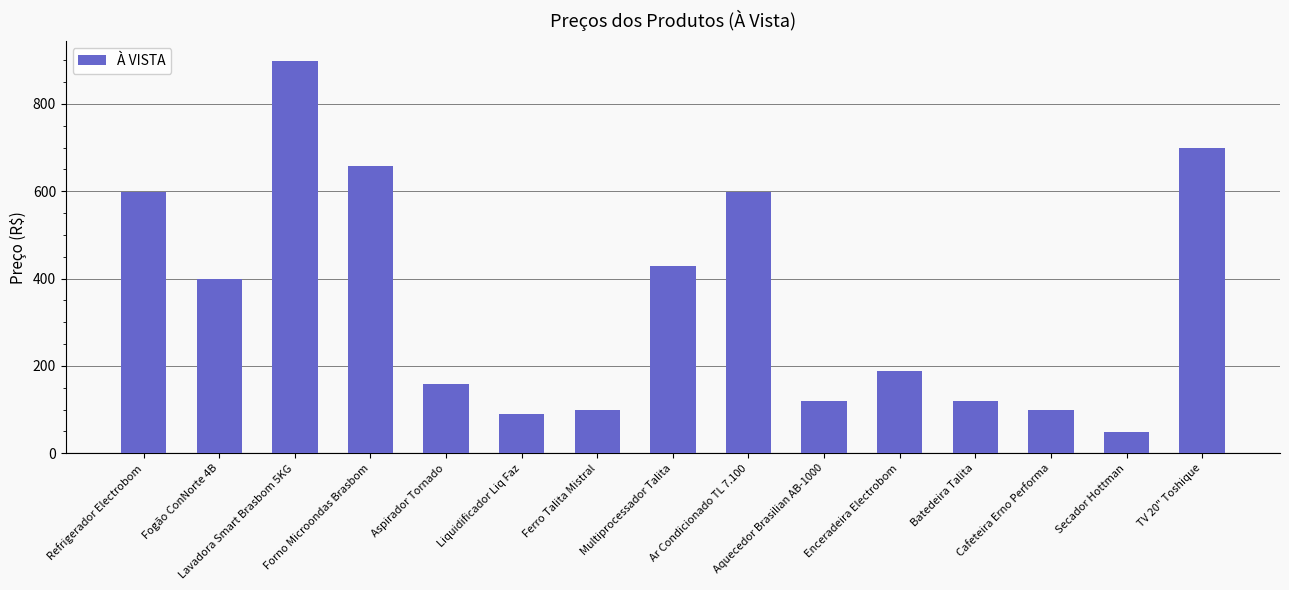

At which category does the chart reach its peak across all series?

Lavadora Smart Brasbom 5KG